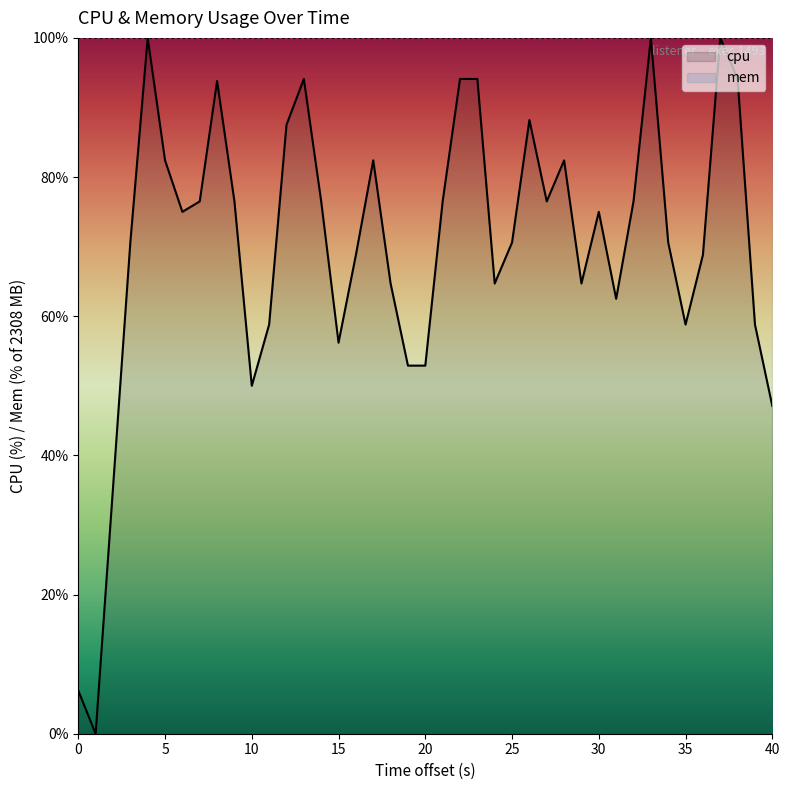

List the series in order of their overall mean, lowest first.

cpu, mem